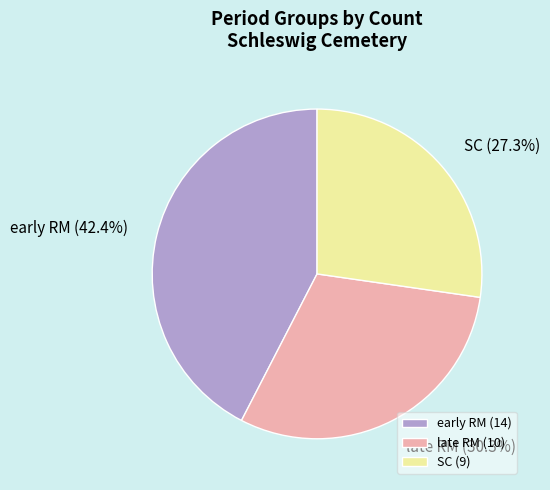

To the nearest percent, what is the combined percentage of early RM and SC?

70%